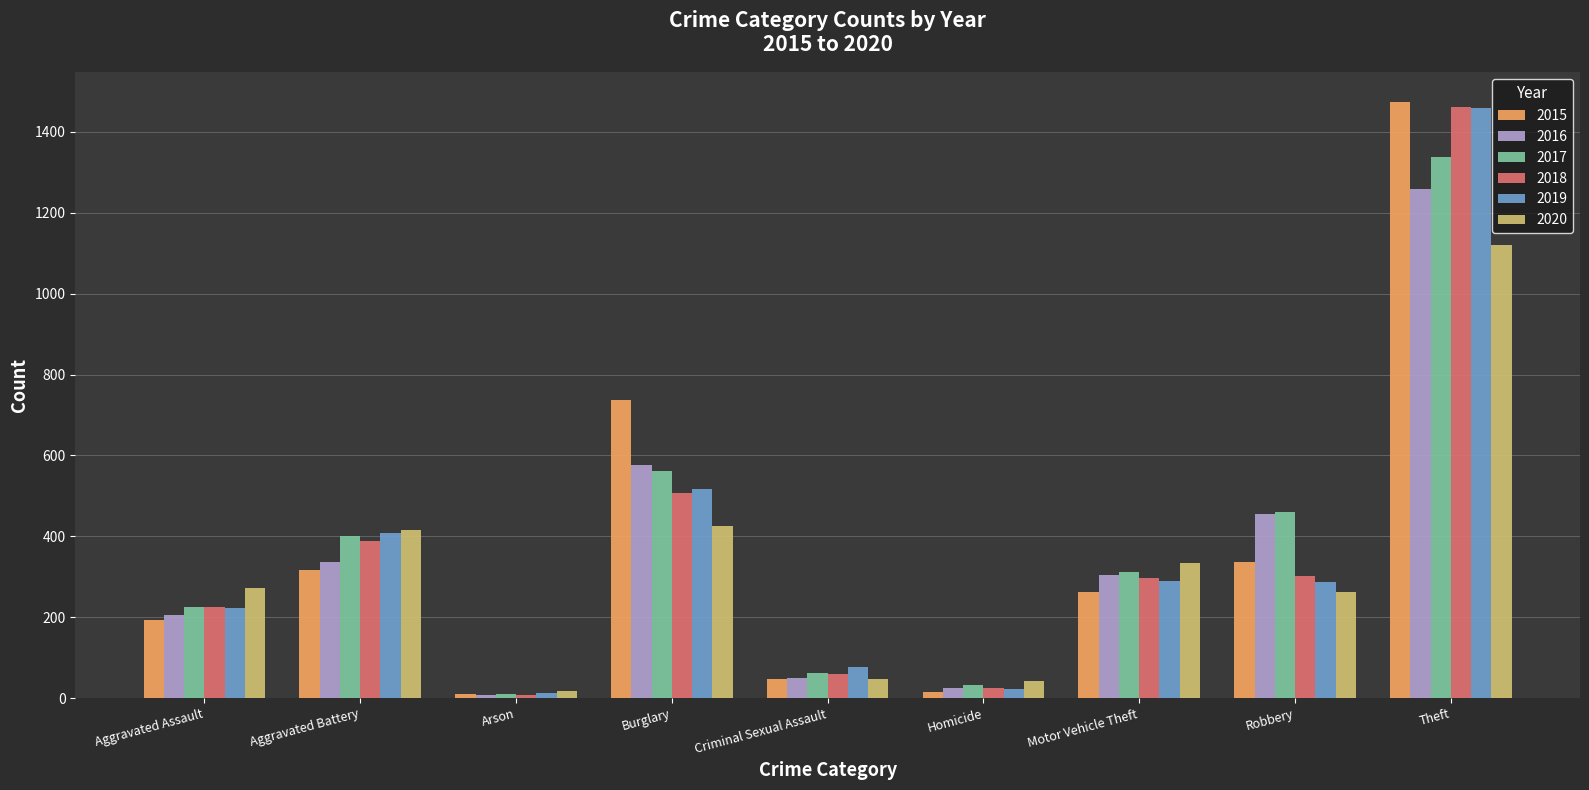

What value does the 2019 series have at Criminal Sexual Assault?

77